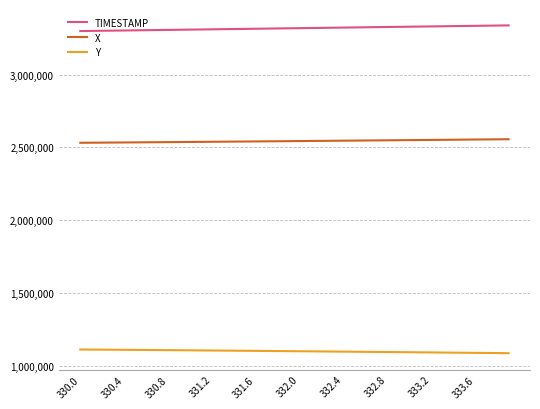

True or false: Y and TIMESTAMP cross at least once.

False